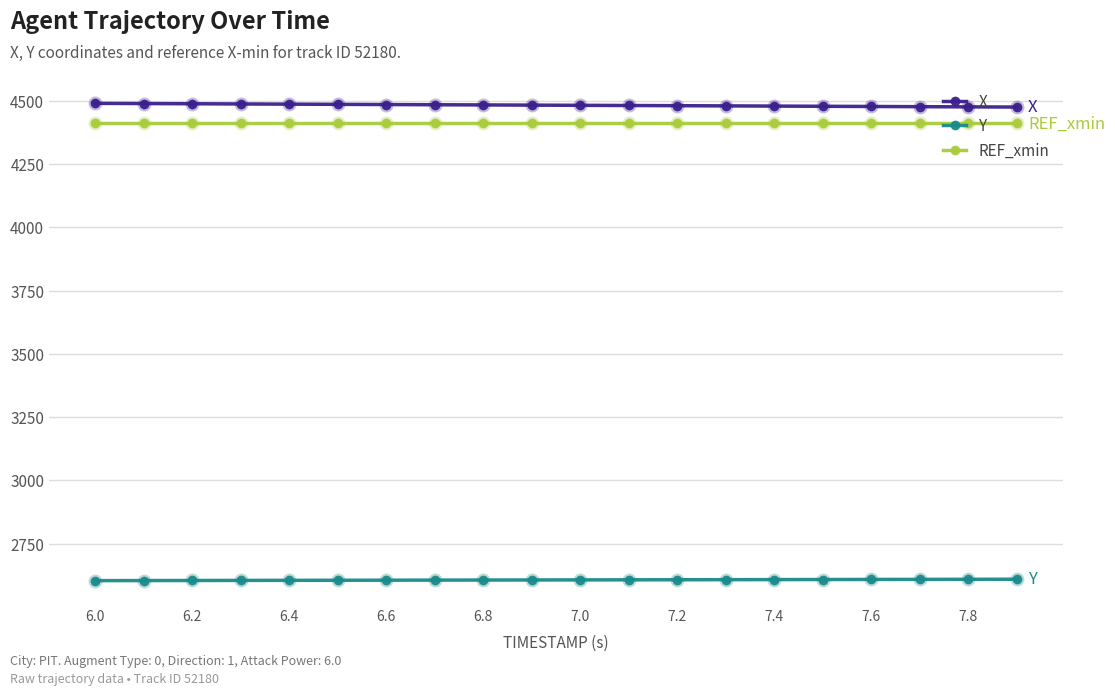

What is the value of the Y point at the 1st from the left?

2603.4